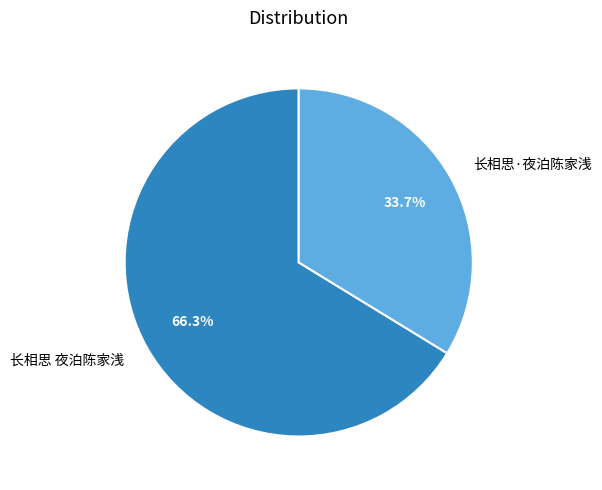

Which slice represents more than half of the pie?

长相思 夜泊陈家浅